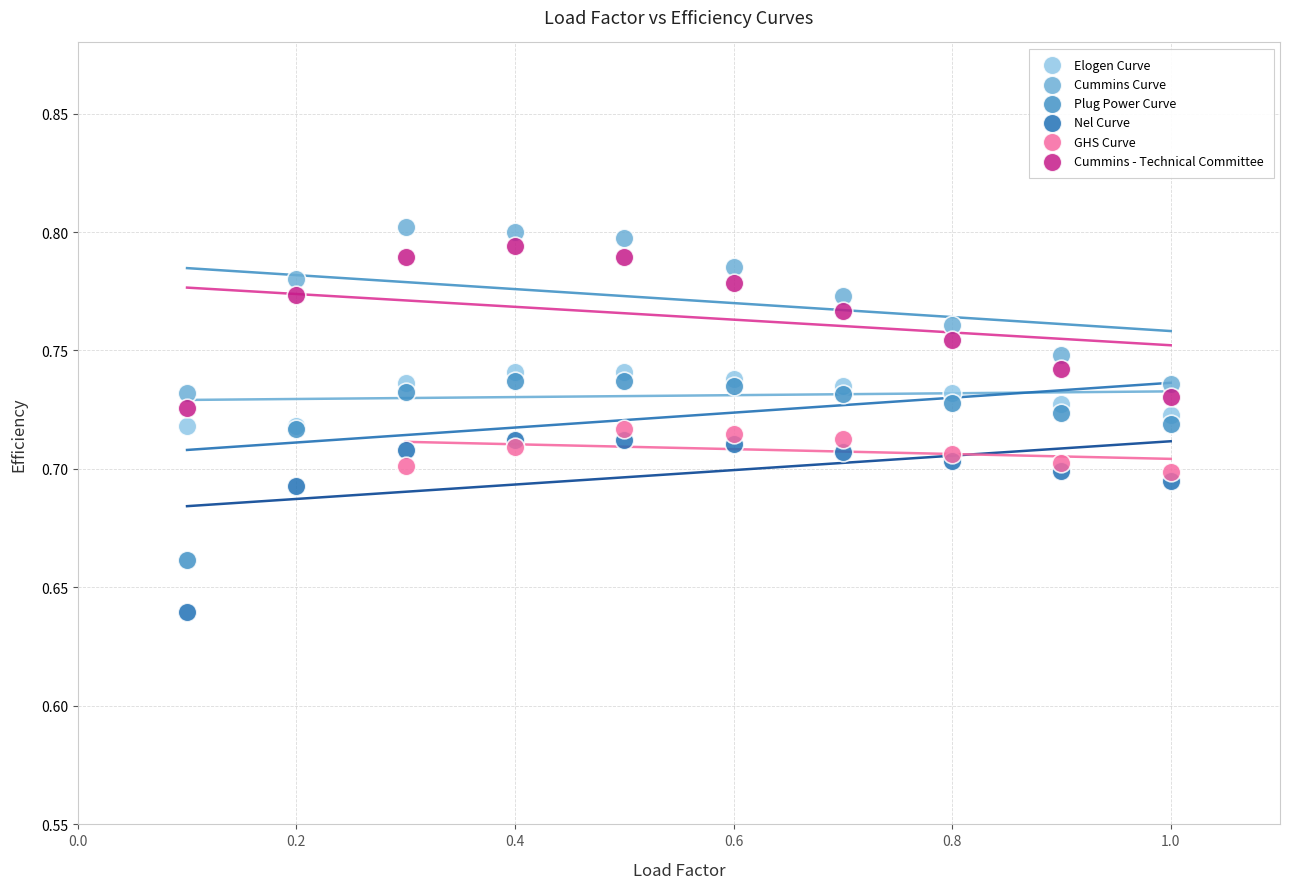

What are all the series names shown in the legend?

Elogen Curve, Cummins Curve, Plug Power Curve, Nel Curve, GHS Curve, Cummins - Technical Committee